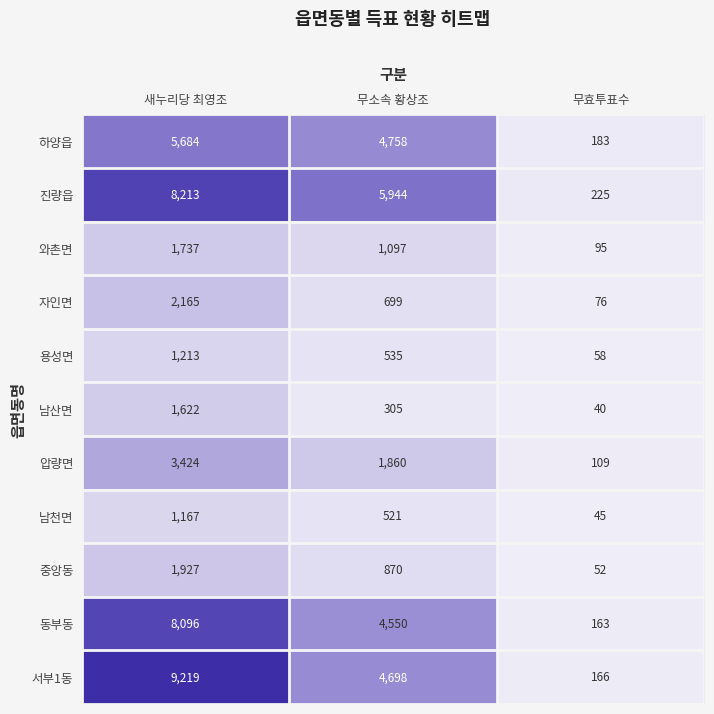

Which series has the largest range (max minus min)?

서부1동